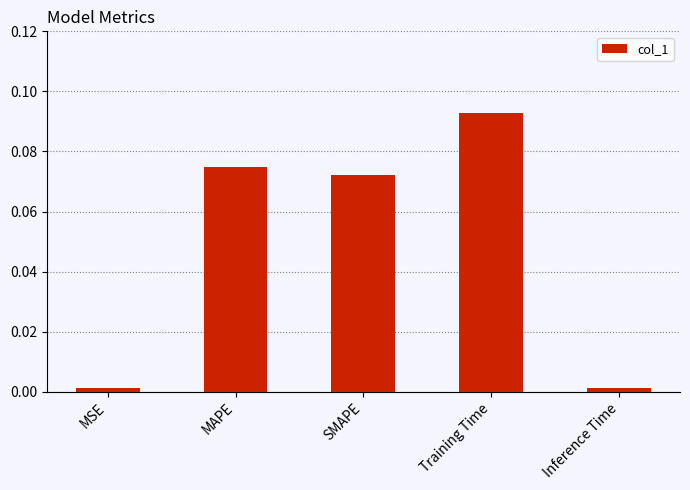

What is the label of the 1st bar from the left?

MSE